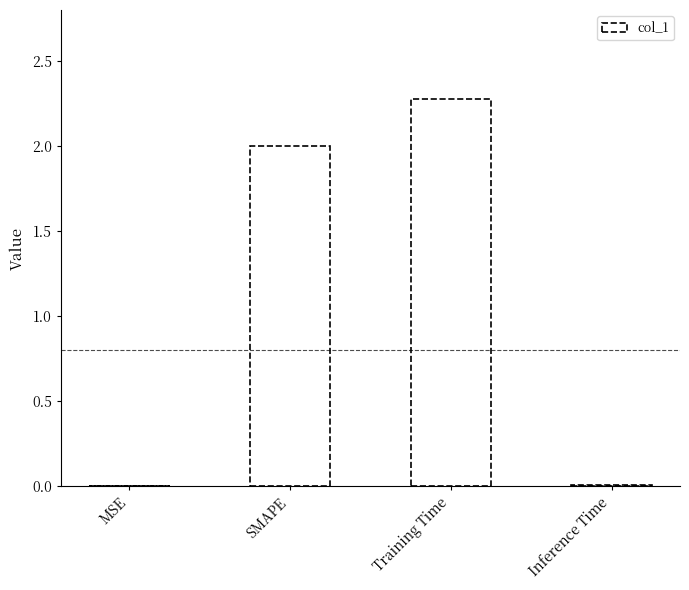

Which category has the highest value across all series?

Training Time